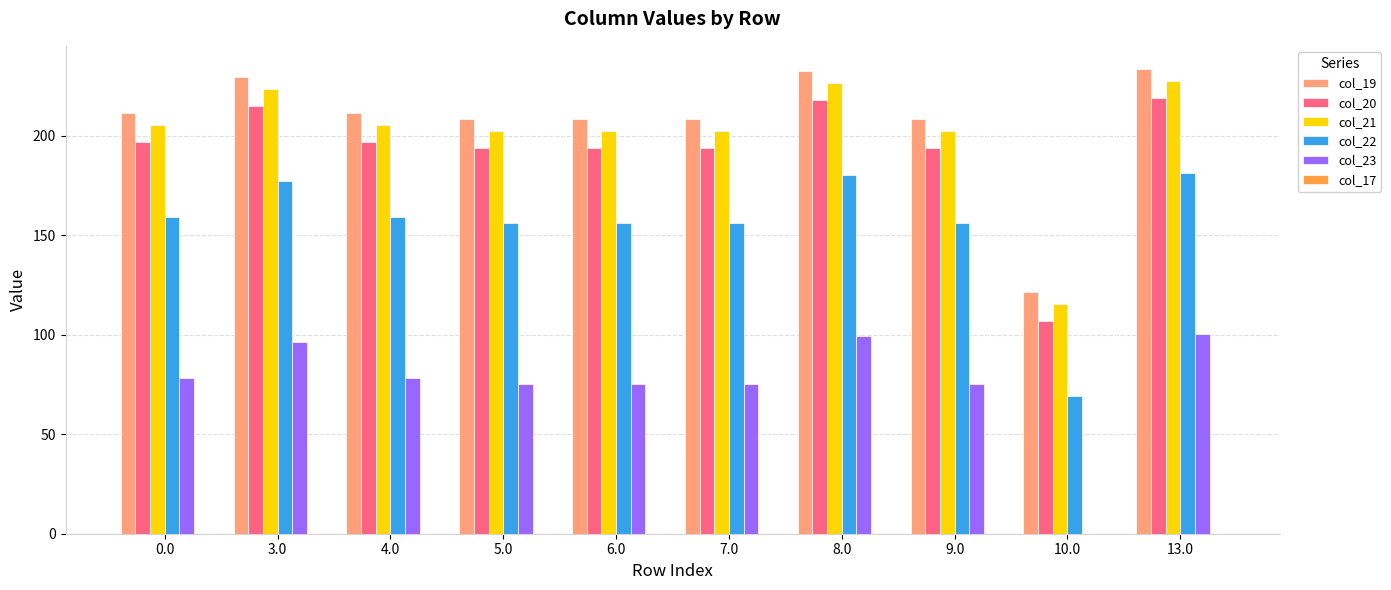

How many series are shown in this chart?

5